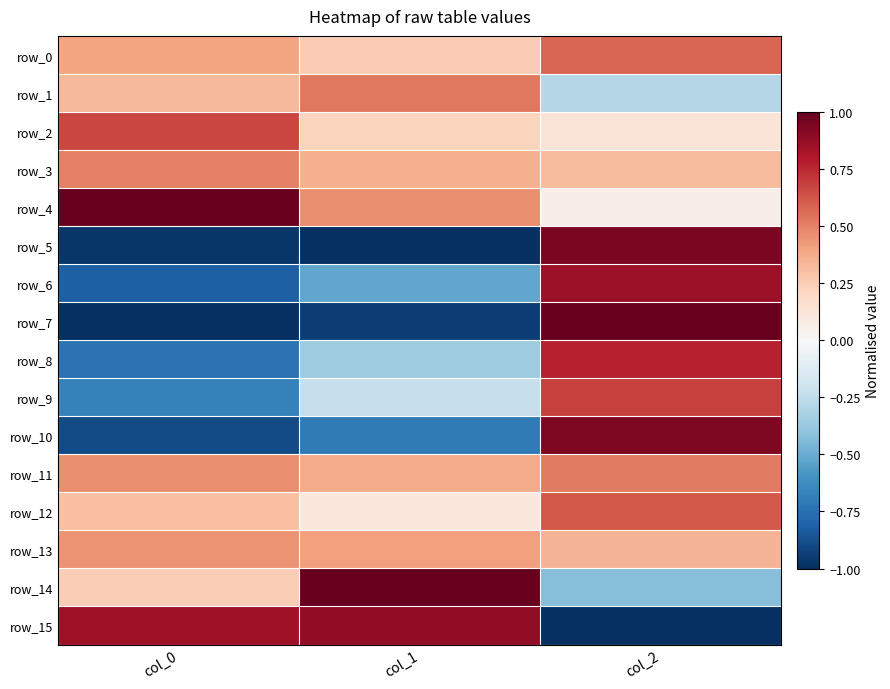

What is the difference between the maximum and minimum values in the row_5 series?

1.9